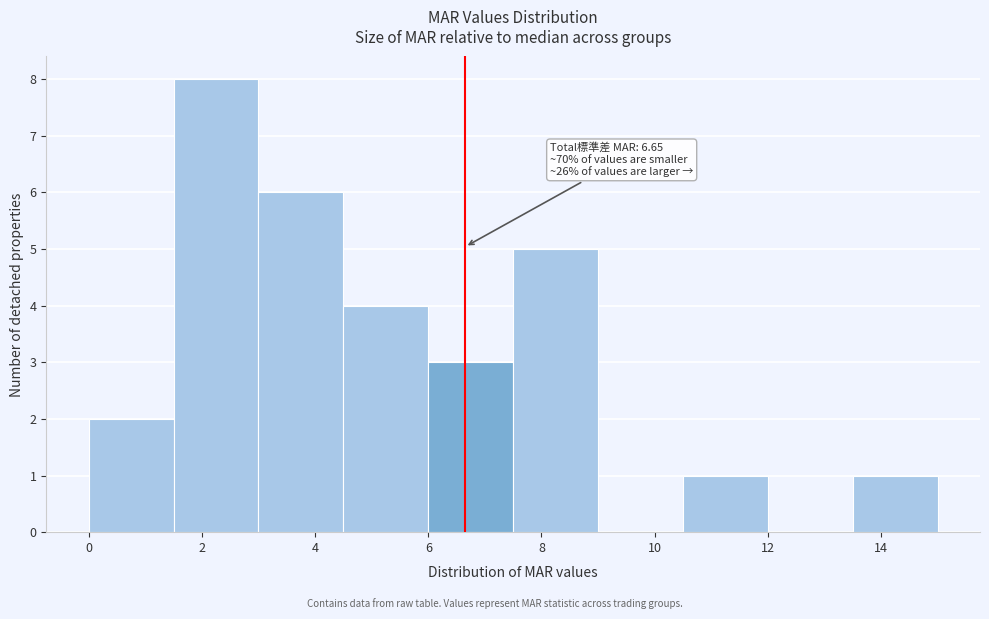

Which range on the x-axis has the tallest bar?

1.5 to 3.0